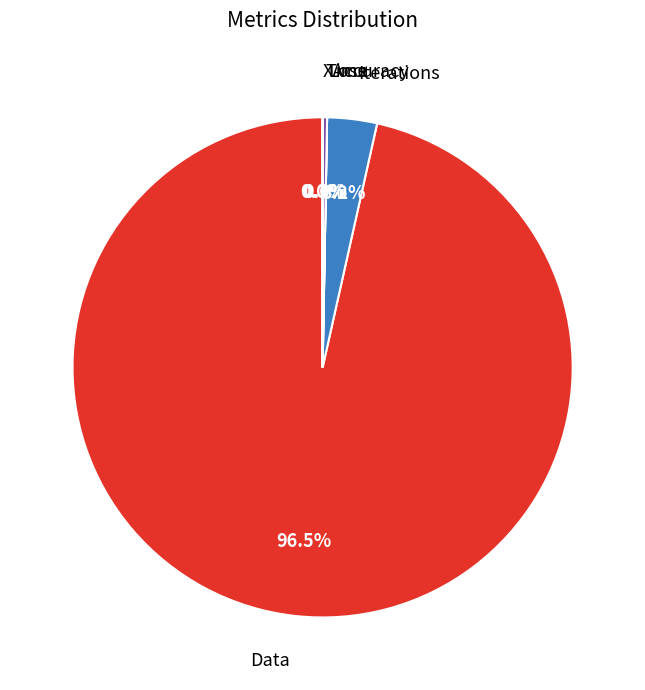

Does any single category account for the majority?

Yes